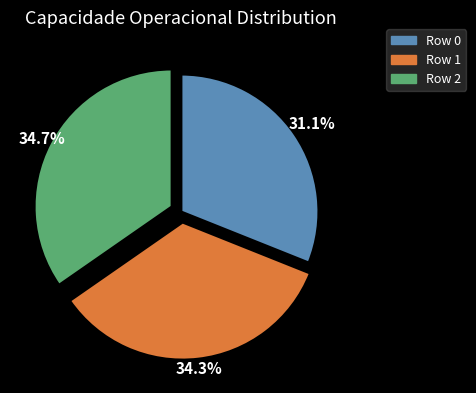

Which category has the smallest portion of the pie?

Row 0